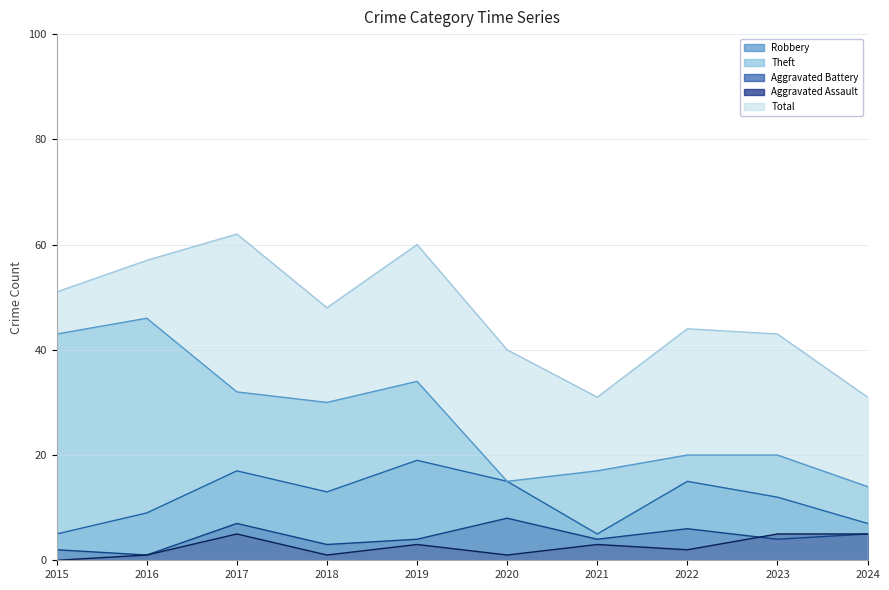

Reading right to left, what are all the values shown in this chart?

Robbery: 7	12	15	5	15	19	13	17	9	5
Theft: 14	20	20	17	15	34	30	32	46	43
Aggravated Battery: 5	4	6	4	8	4	3	7	1	2
Aggravated Assault: 5	5	2	3	1	3	1	5	1	0
Total: 31	43	44	31	40	60	48	62	57	51